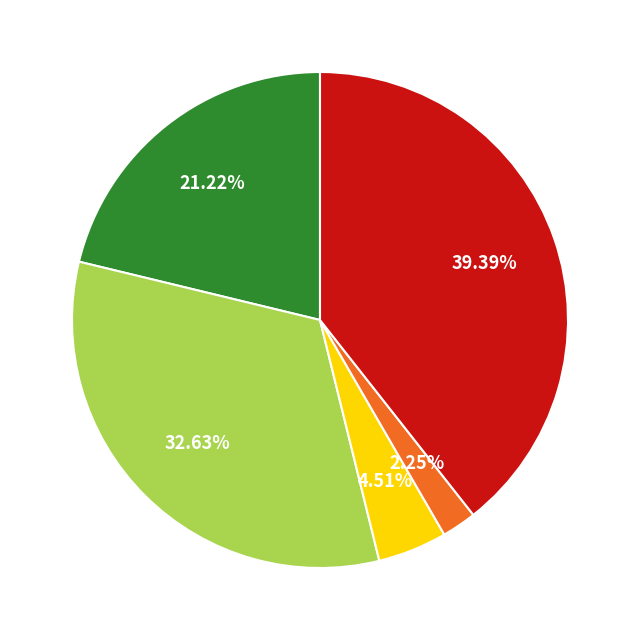

Is there any slice that represents more than half of the pie?

No